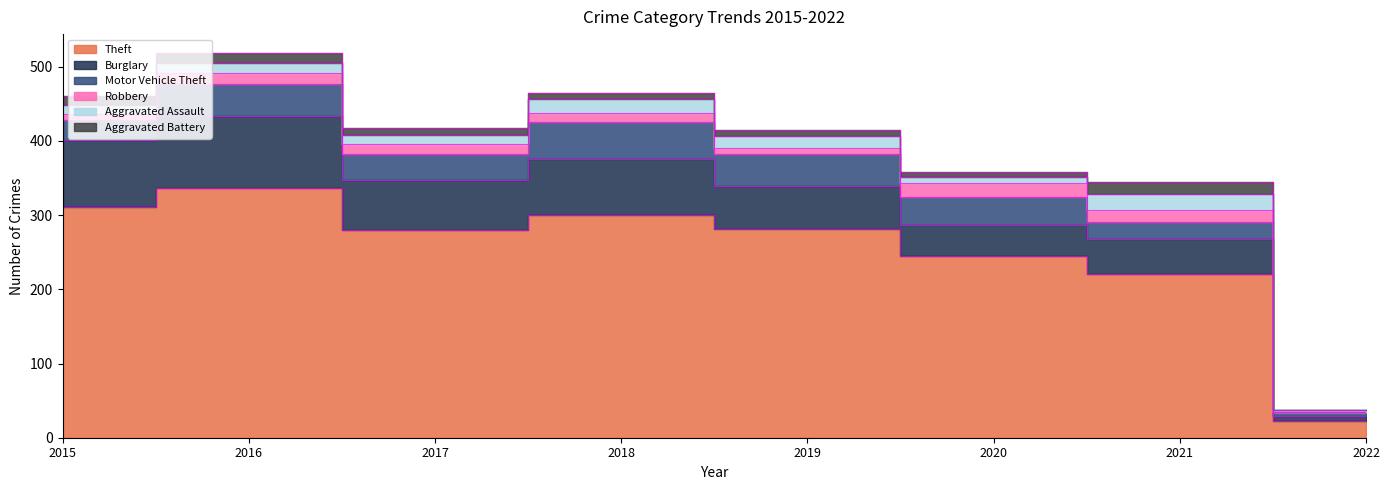

Reading right to left, list all the values displayed in this chart.

Theft: 2022=23	2021=221	2020=245	2019=281	2018=300	2017=280	2016=337	2015=311
Burglary: 2022=6	2021=47	2020=42	2019=58	2018=76	2017=67	2016=96	2015=90
Motor Vehicle Theft: 2022=5	2021=23	2020=37	2019=43	2018=50	2017=36	2016=44	2015=27
Robbery: 2022=0	2021=16	2020=19	2019=9	2018=11	2017=13	2016=15	2015=8
Aggravated Assault: 2022=3	2021=21	2020=9	2019=16	2018=19	2017=12	2016=13	2015=12
Aggravated Battery: 2022=1	2021=17	2020=6	2019=8	2018=8	2017=9	2016=13	2015=13